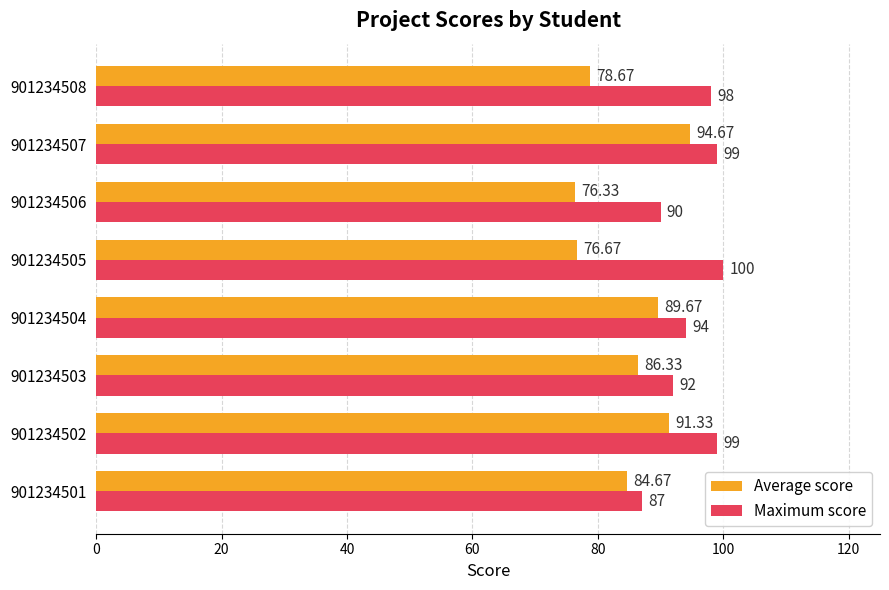

What are all the series names shown in the legend?

Average score, Maximum score